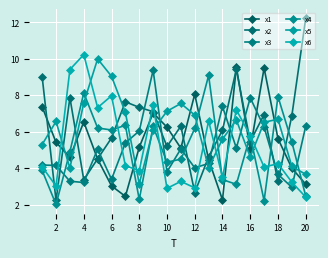

Count the number of data series in this chart.

6